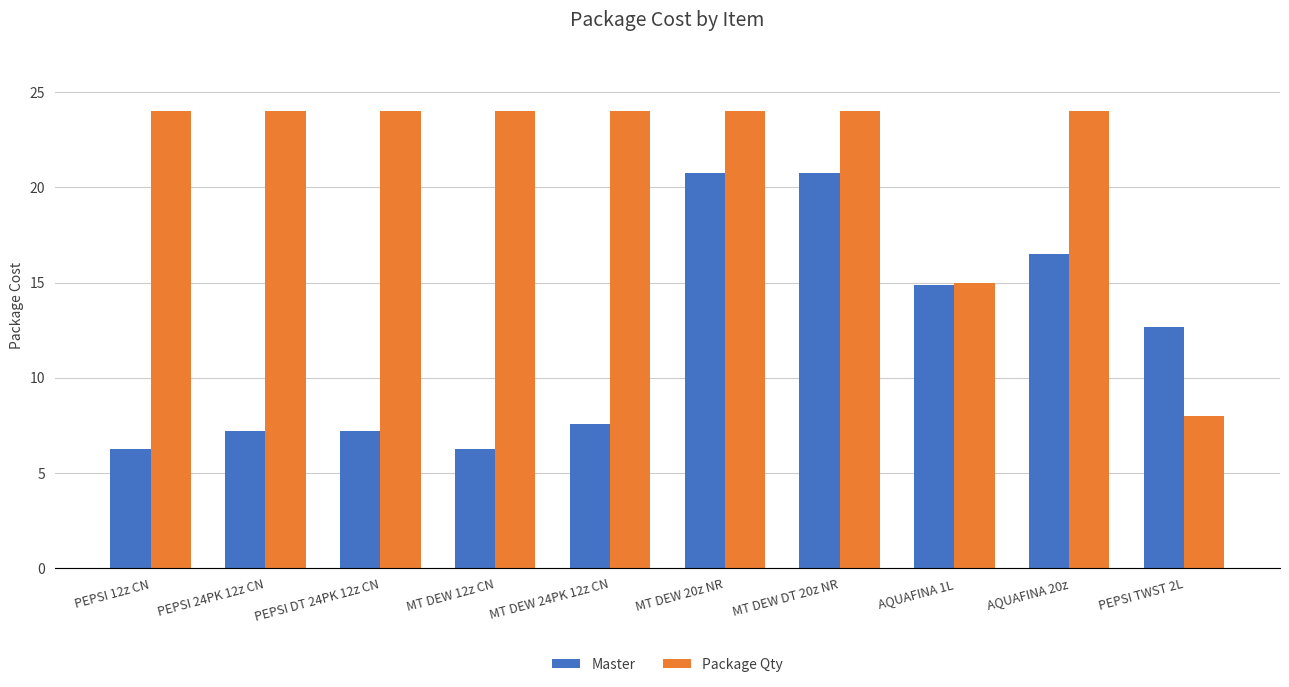

Which series has the widest spread of values?

Package Qty